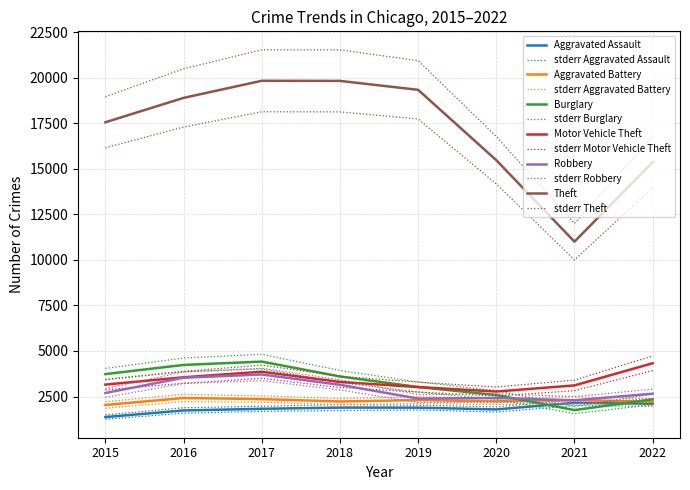

What is the total value across all series at 2016?

34361